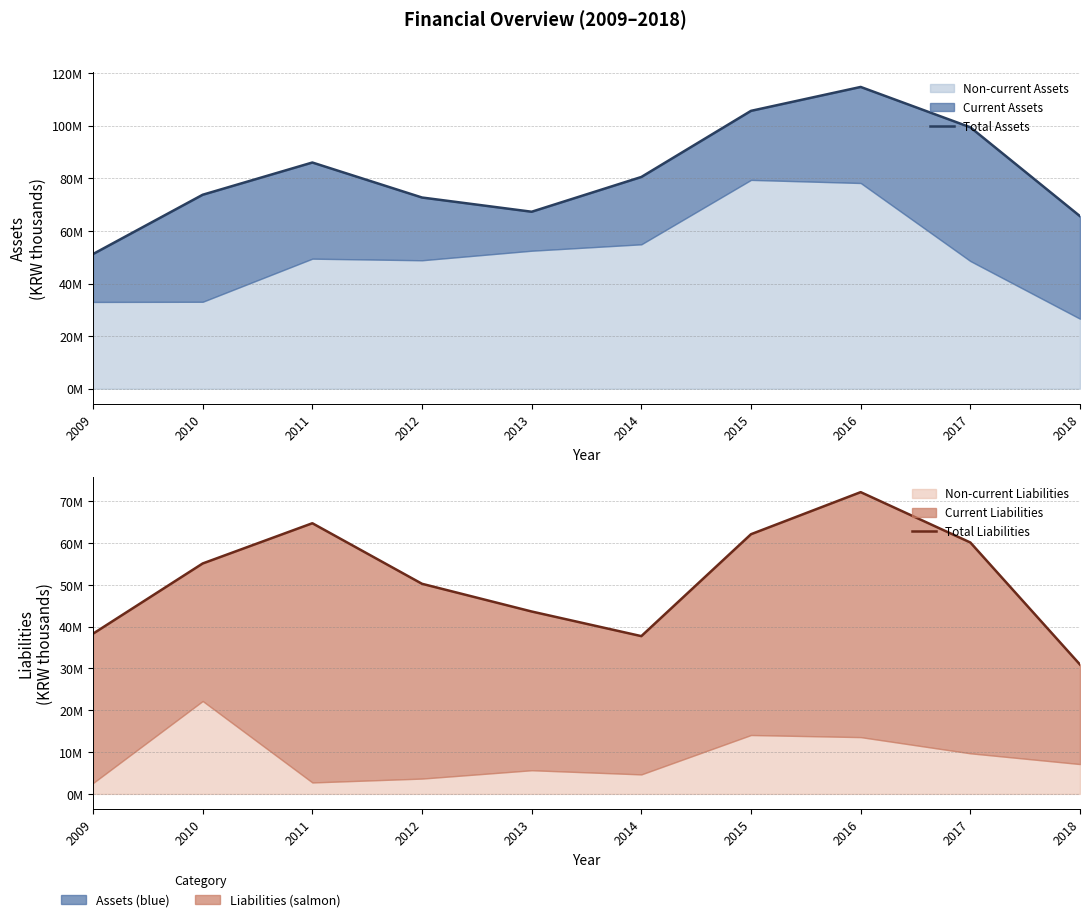

What is the maximum value shown in the chart?

114751629